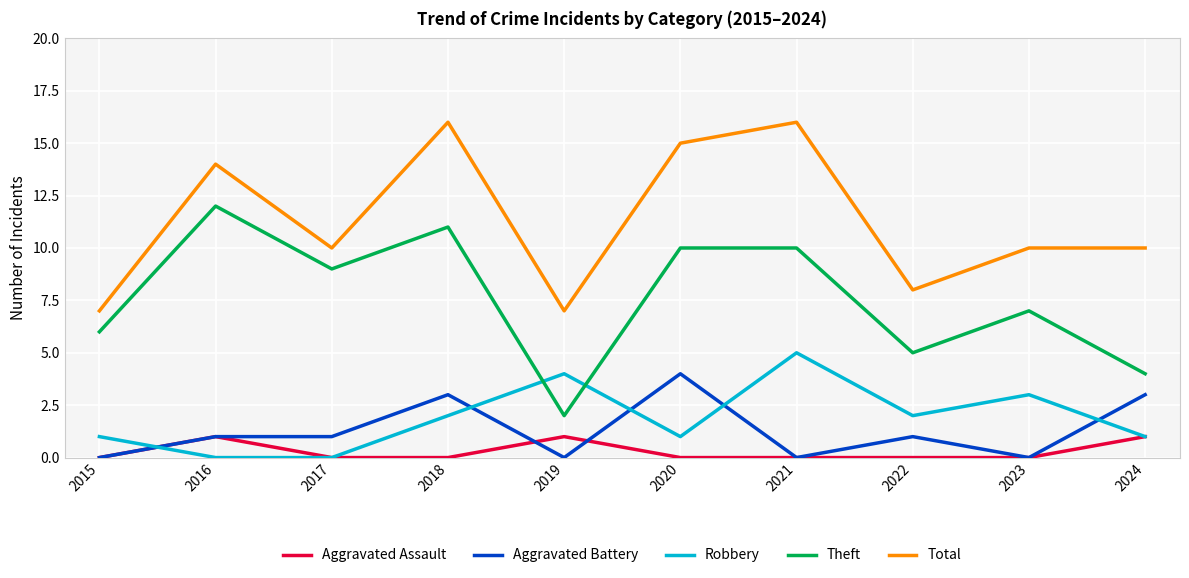

Reading right to left, list all the values displayed in this chart.

Aggravated Assault: 1	0	0	0	0	1	0	0	1	0
Aggravated Battery: 3	0	1	0	4	0	3	1	1	0
Robbery: 1	3	2	5	1	4	2	0	0	1
Theft: 4	7	5	10	10	2	11	9	12	6
Total: 10	10	8	16	15	7	16	10	14	7